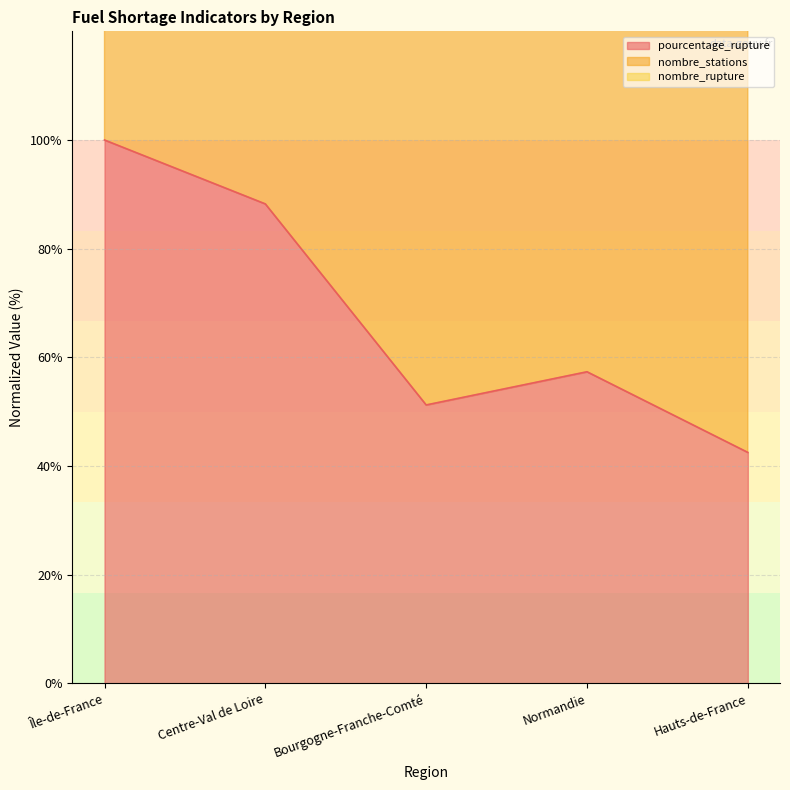

List the labels in order of pourcentage_rupture value, smallest first.

Hauts-de-France, Bourgogne-Franche-Comté, Normandie, Centre-Val de Loire, Île-de-France